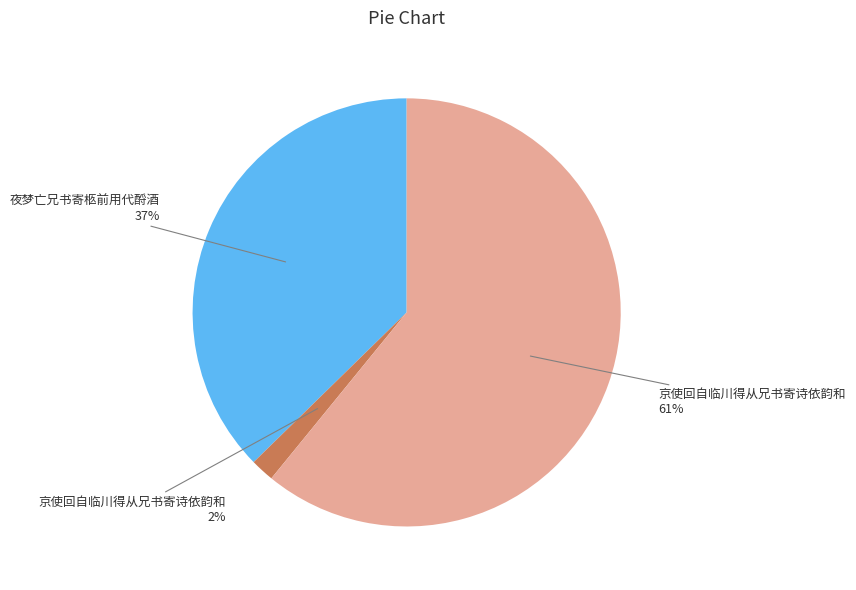

Is there any slice that represents more than half of the pie?

Yes